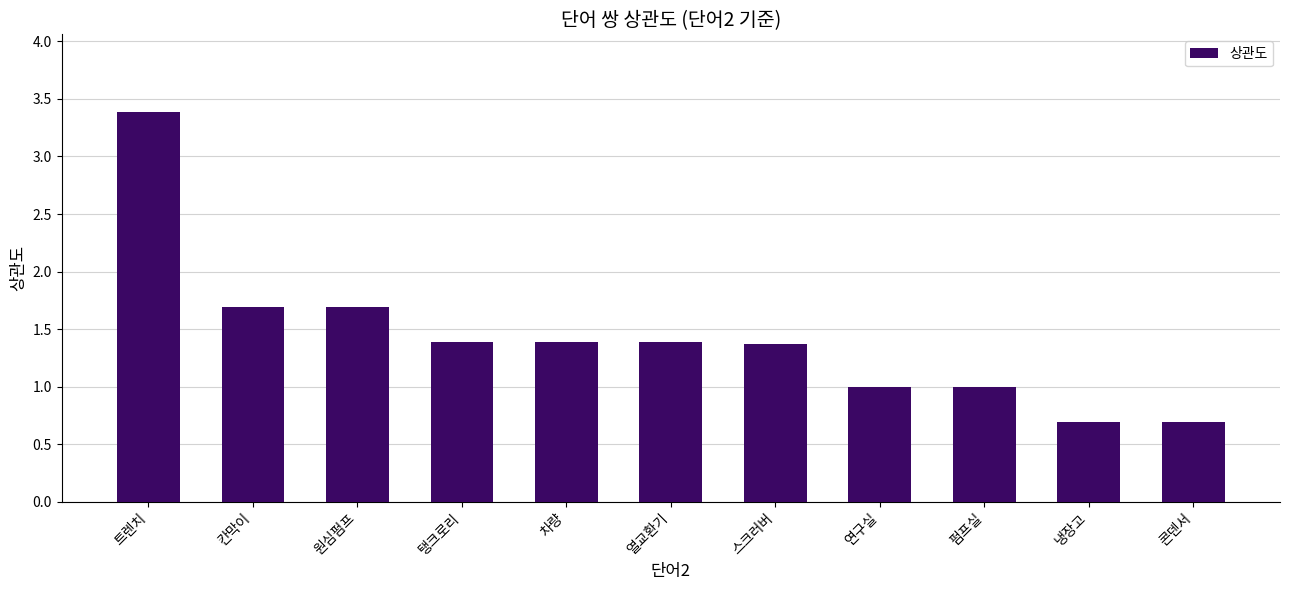

The value at 원심펌프 is 2.4. True or false?

False